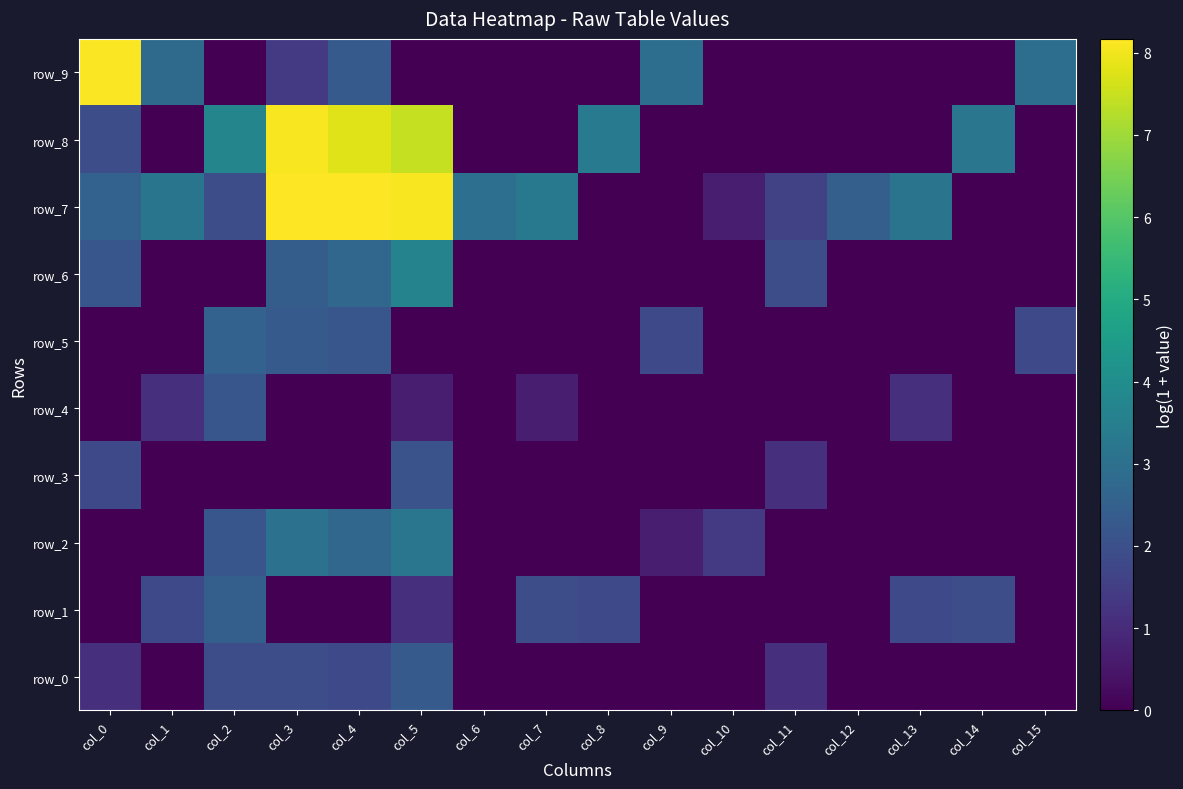

At how many categories does at least one series exceed 7?

4